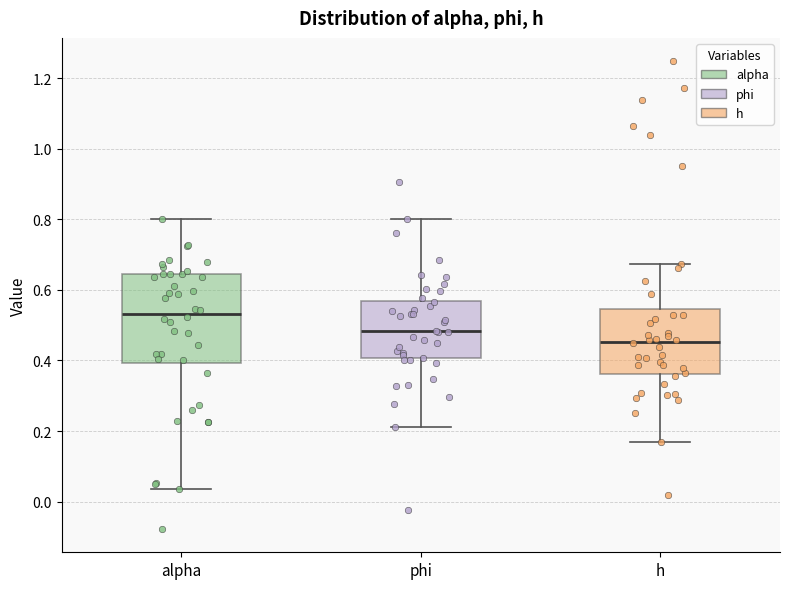

Reading left to right, transcribe this box plot: for each box, give where its median line is, the range the box spans, and where its two whiskers end, as read against the y-axis. The values are not printed on the chart, so give them approximately, as read against the axis.

alpha: median 0.54, box 0.40 to 0.64, whiskers 0.04 to 0.80
phi: median 0.48, box 0.40 to 0.56, whiskers 0.22 to 0.80
h: median 0.46, box 0.36 to 0.54, whiskers 0.16 to 0.68